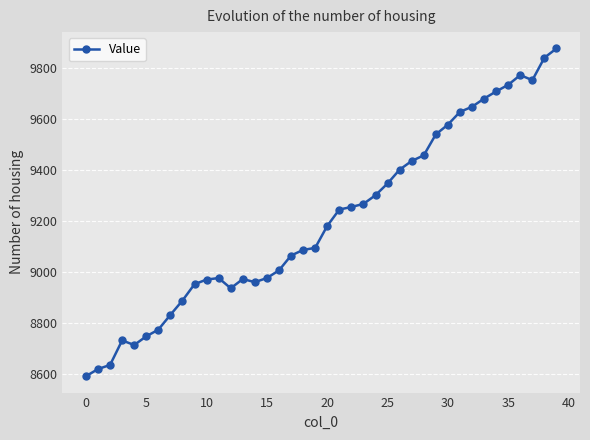

True or false: the data has more than 1 interior local peaks.

True